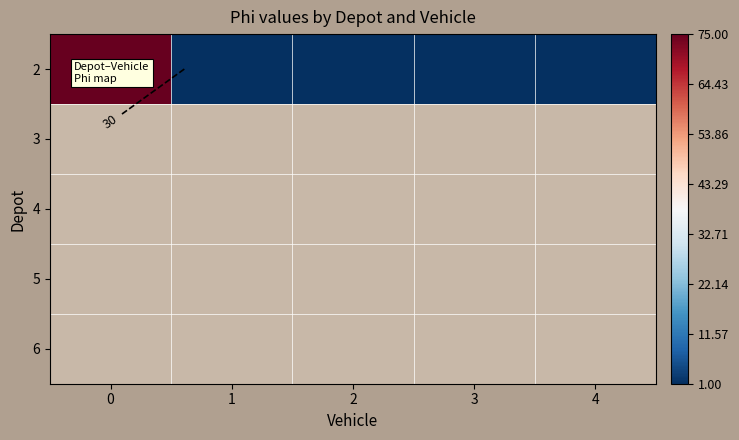

Which series changed the most between 1 and 4?

2